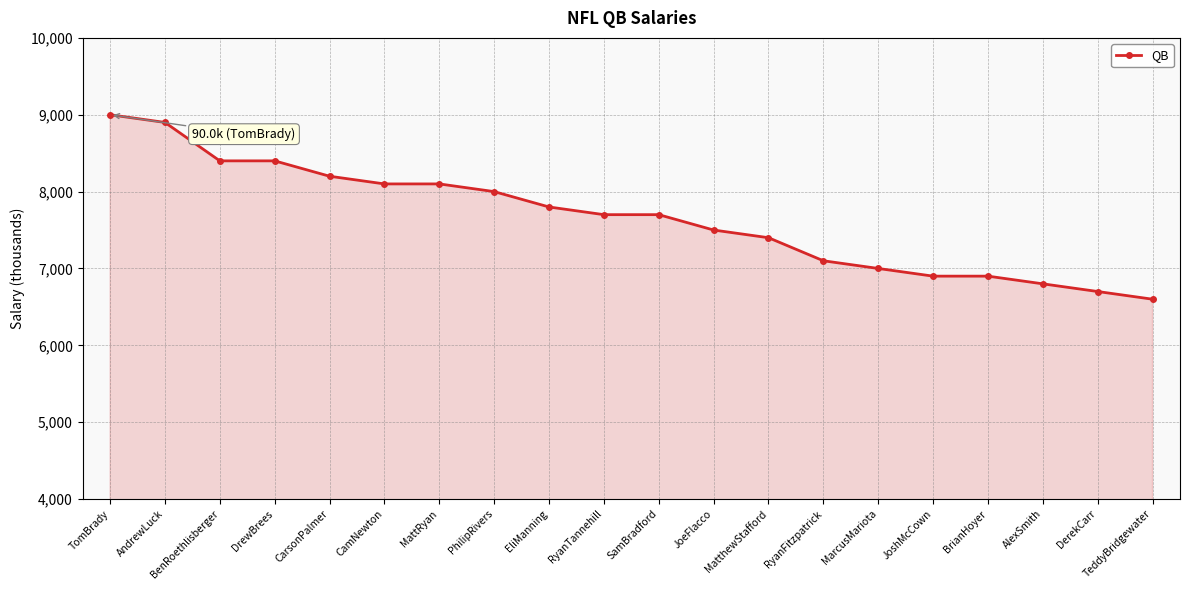

What value does the data have at AlexSmith, to the nearest 10?

6800